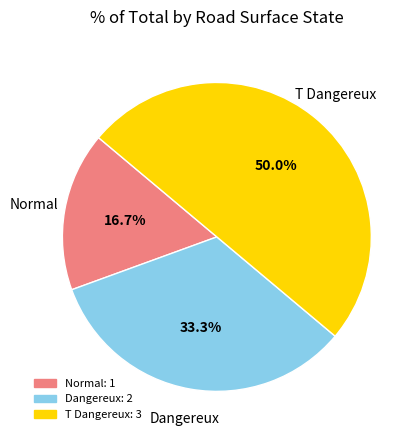

To the nearest percent, what is the combined percentage of T Dangereux and Dangereux?

83%